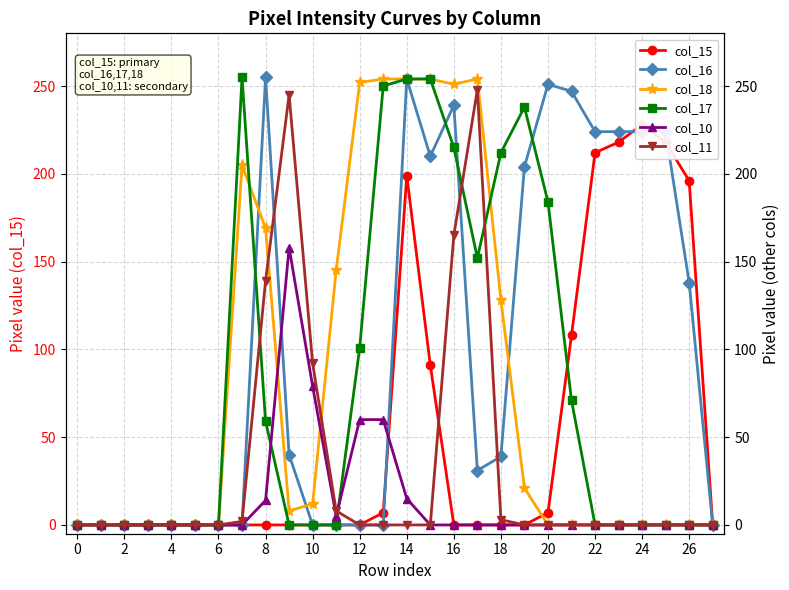

True or false: col_17 has more than 1 points higher than both neighbors.

True